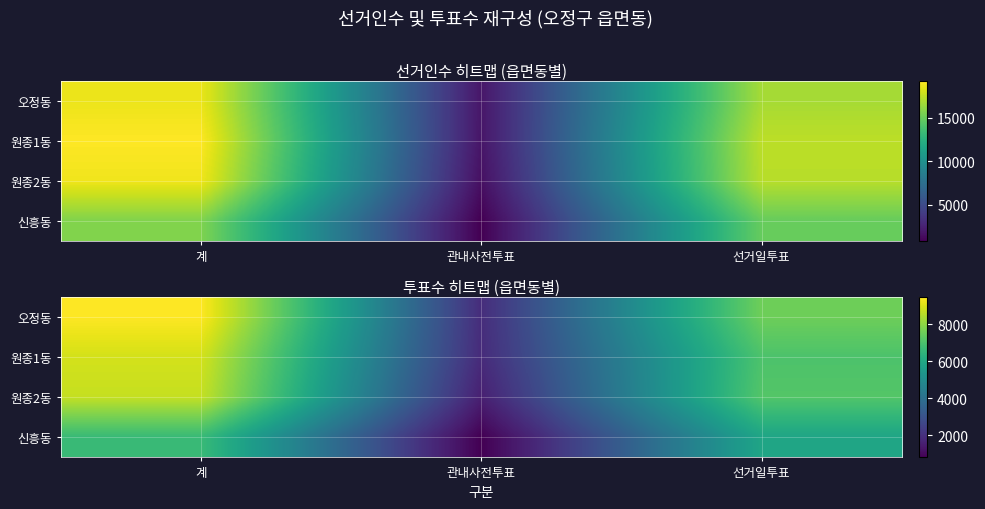

How many data points does each series have?

3